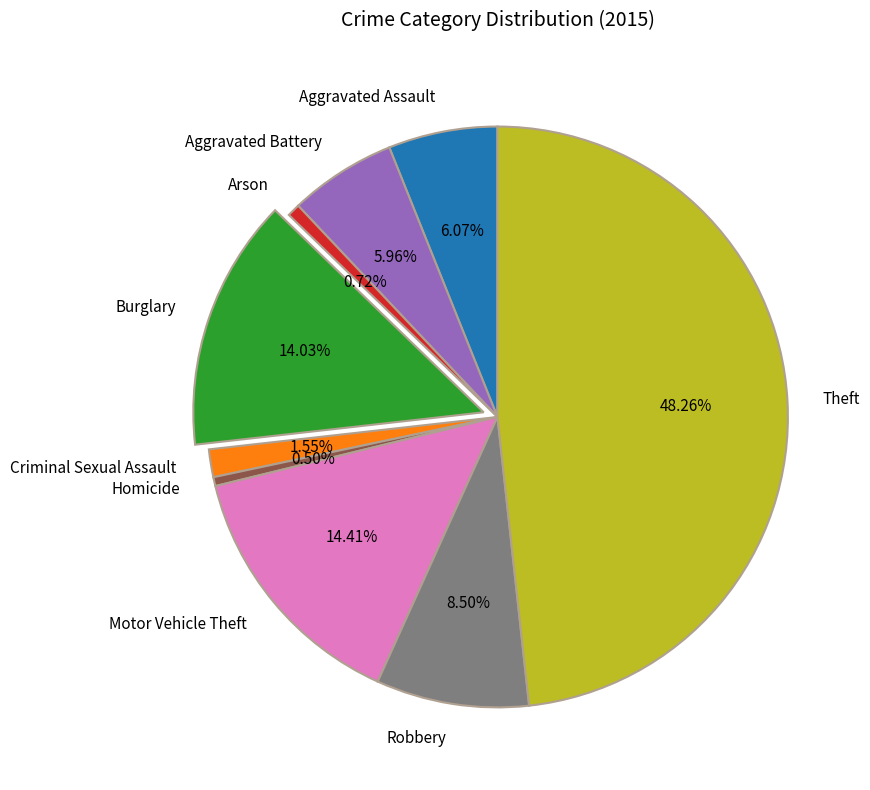

True or false: Theft accounts for 54% of the total.

False